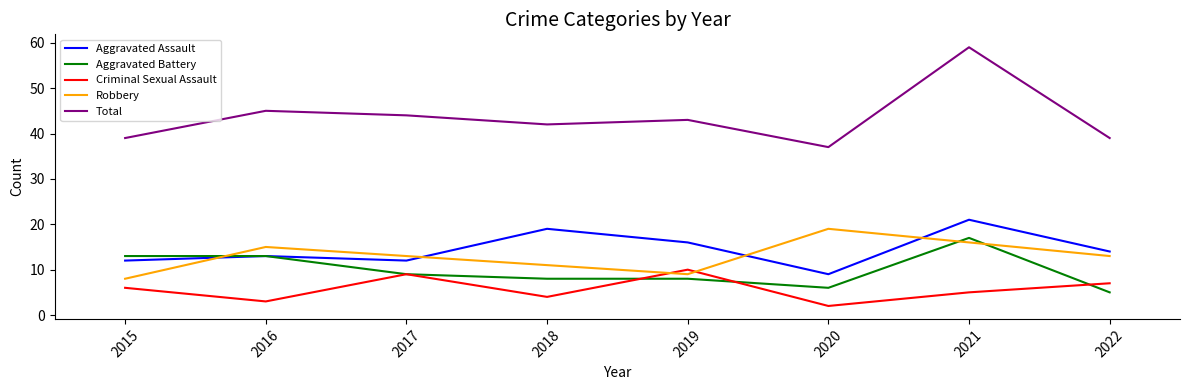

How many values in the Total series are below 43?

4